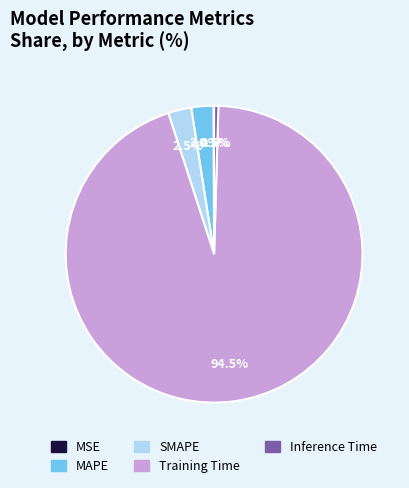

Is Inference Time the majority of the pie?

No